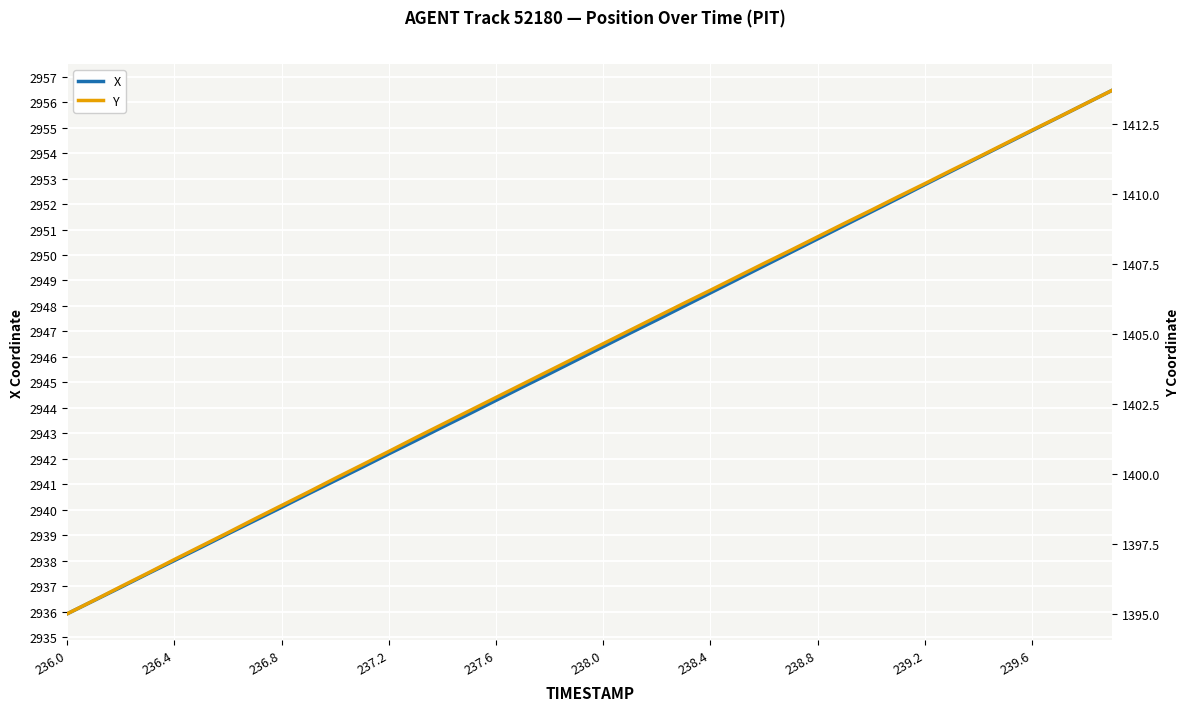

The value of X at 238.0 is 3995.7. True or false?

False